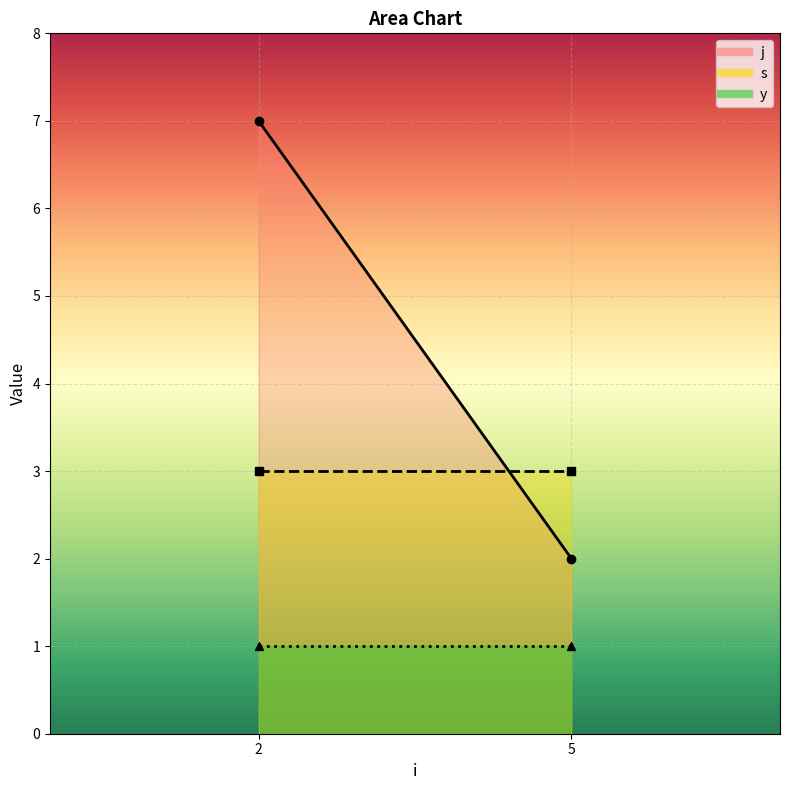

Read the y value at 5.

1